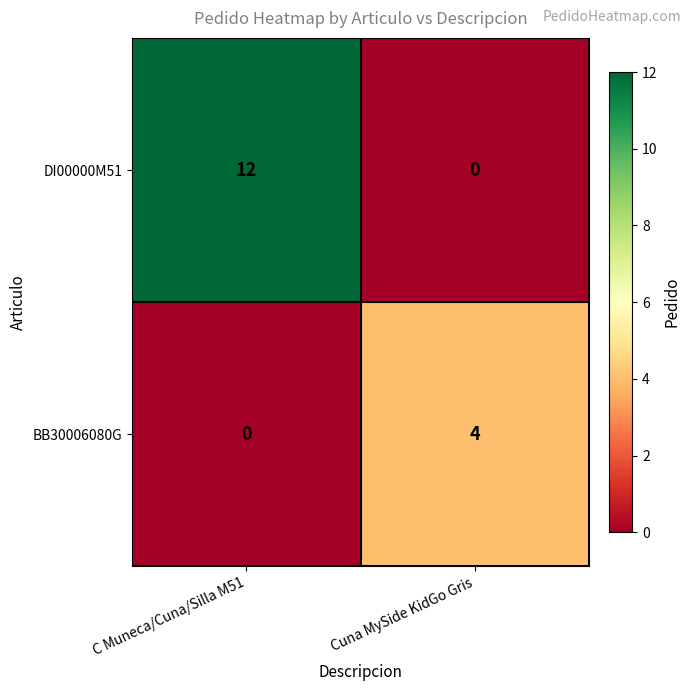

Is it true that DI00000M51 equals 5 at C Muneca/Cuna/Silla M51?

False